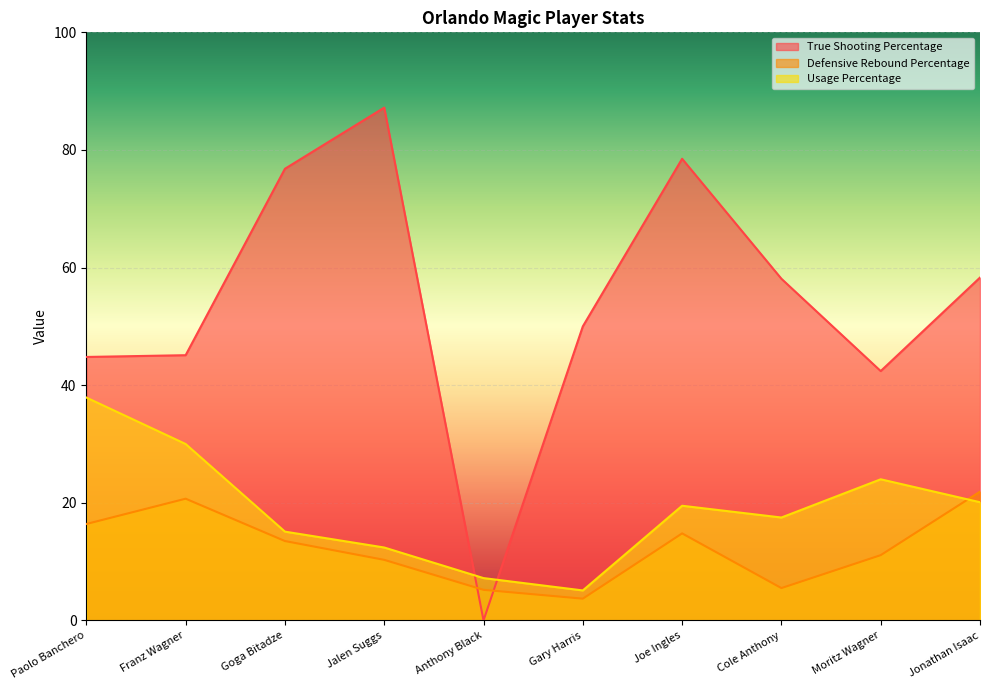

How many interior local valleys does the Usage Percentage series have?

2